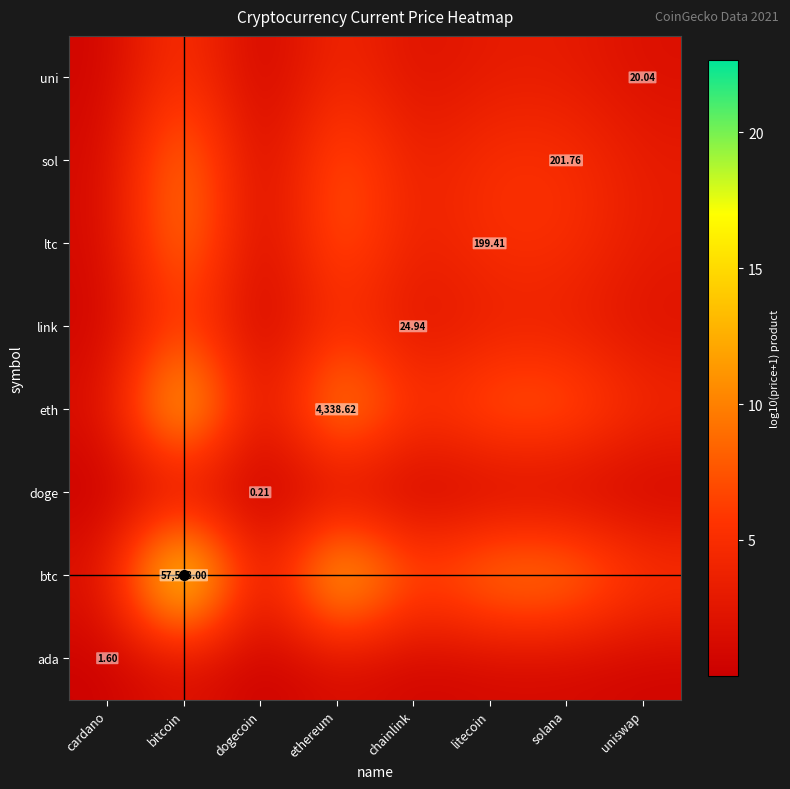

Which series has the largest range (max minus min)?

btc